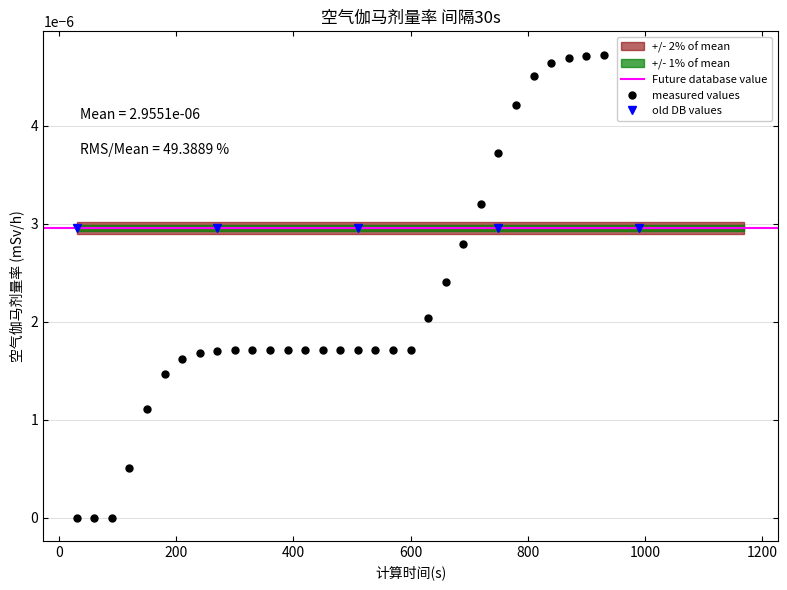

Does the chart display data point markers on the line(s)?

Yes